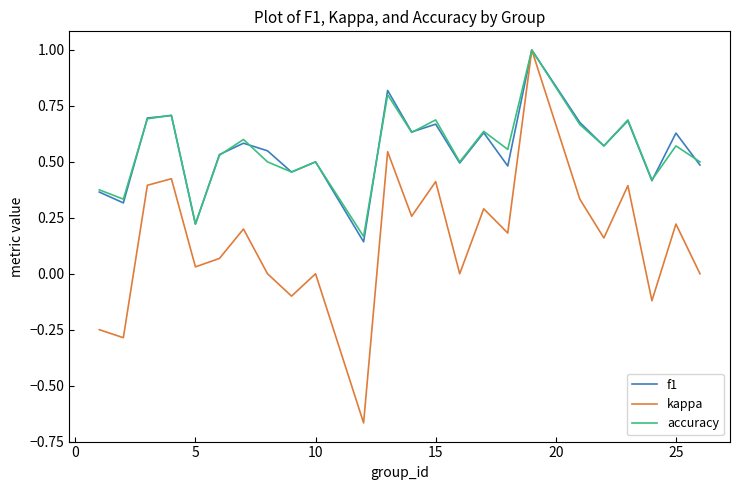

What is the maximum value shown in the chart?

1.0